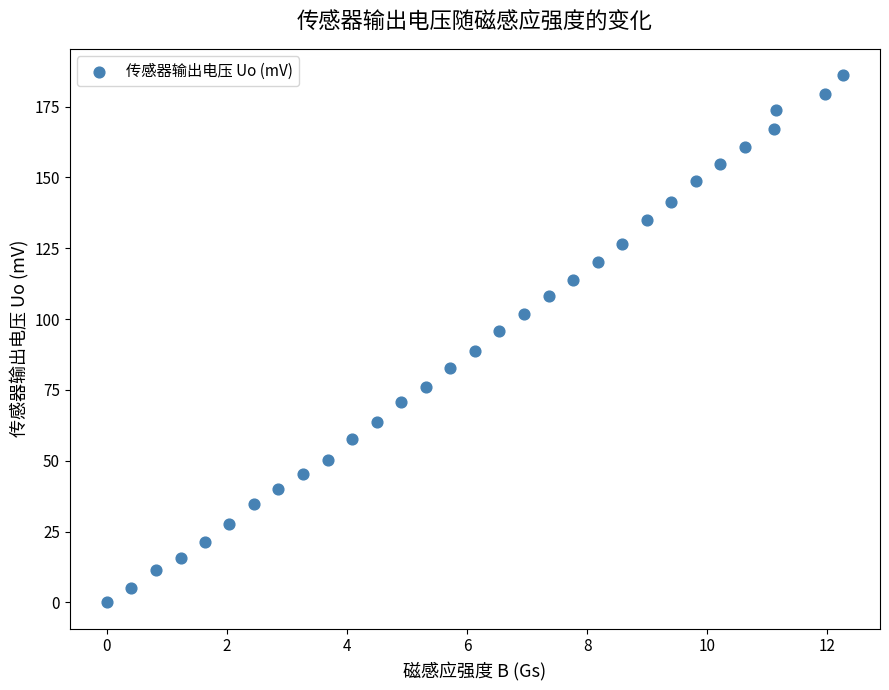

What is the range of Y values (max minus min)?

186.1